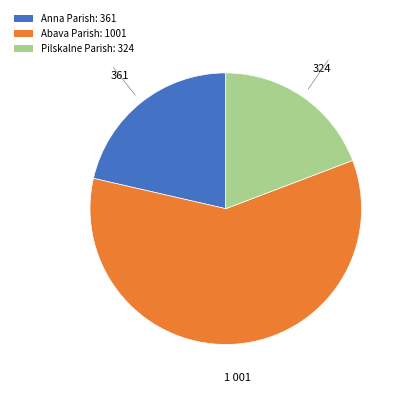

How many segments does this pie chart have?

3